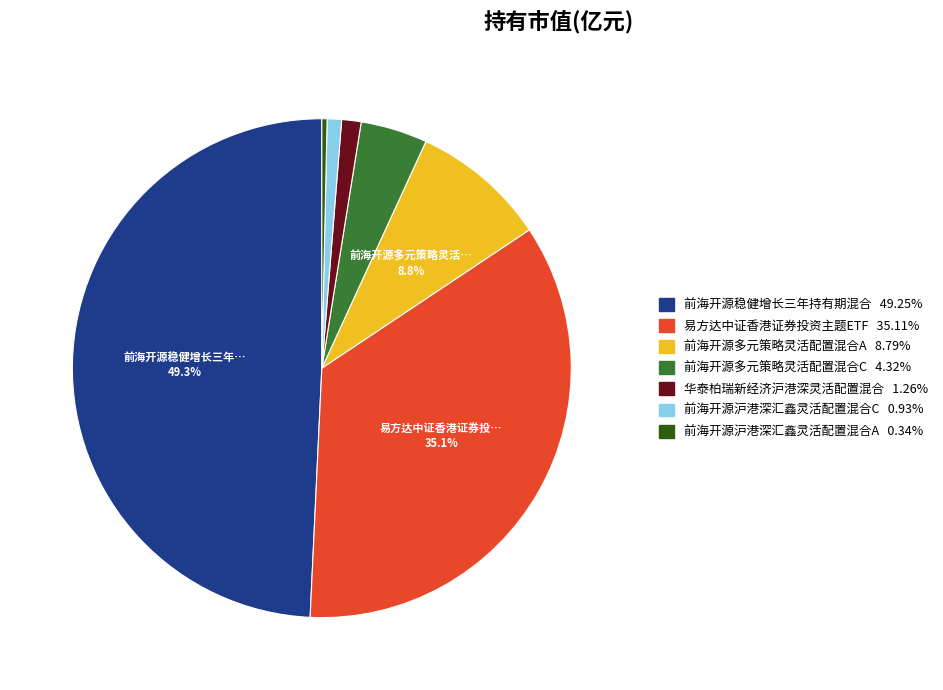

True or false: 前海开源多元策略灵活配置混合A accounts for 9% of the total.

True